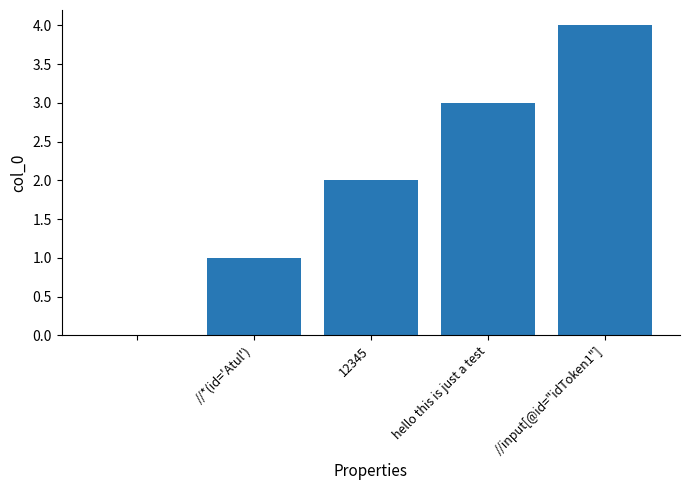

What is the sum of all values?

10